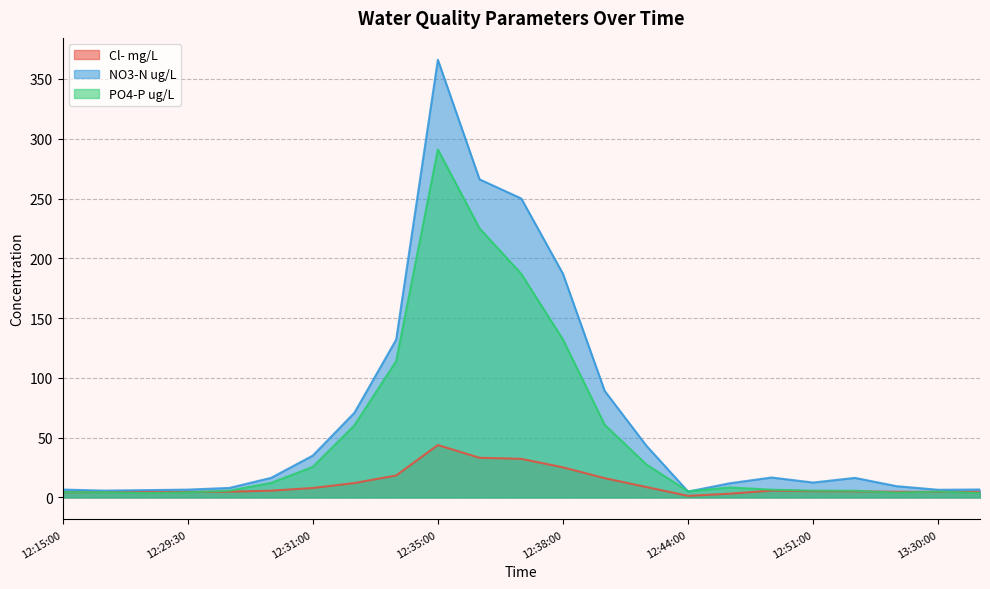

Rank the series by their average value, from highest to lowest.

NO3-N ug/L, PO4-P ug/L, Cl- mg/L